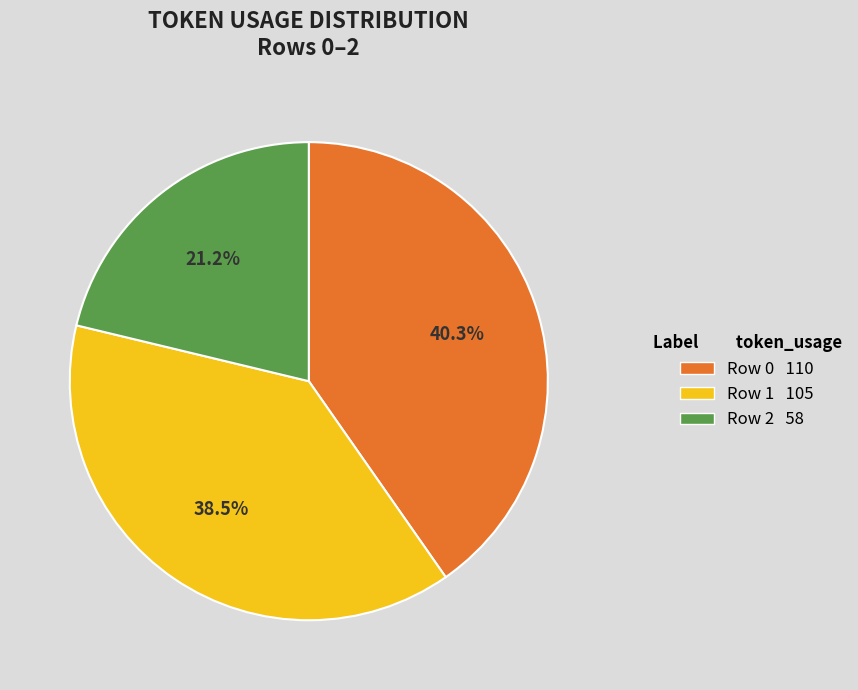

Between Row 1 105 and Row 0 110, which is larger?

Row 0 110